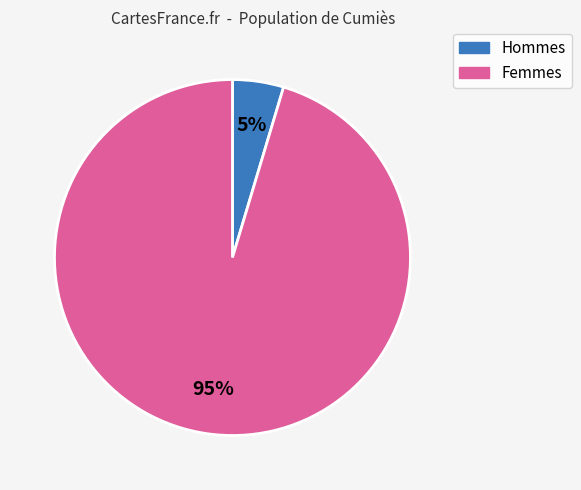

Is there any slice that represents more than half of the pie?

Yes